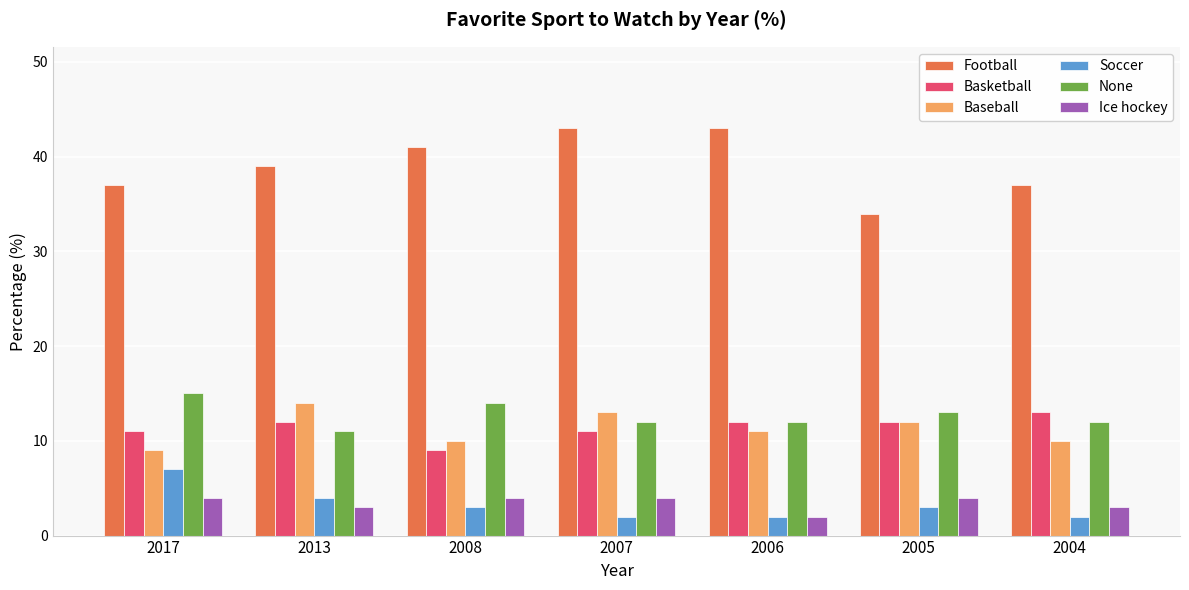

Rank the series at 2017 from highest to lowest value.

Football, None, Basketball, Baseball, Soccer, Ice hockey